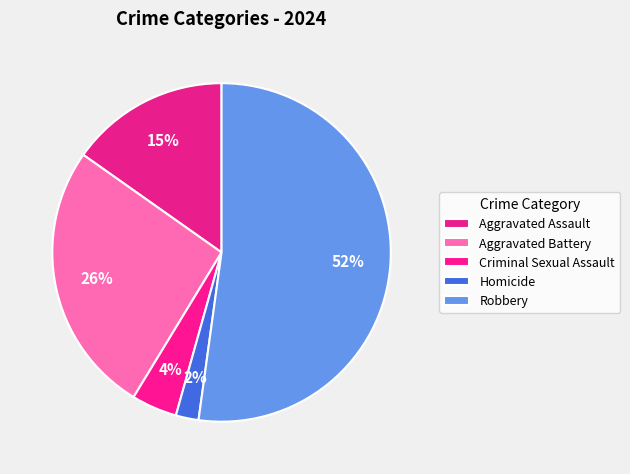

What percentage is the Aggravated Battery slice, to the nearest percent?

26%